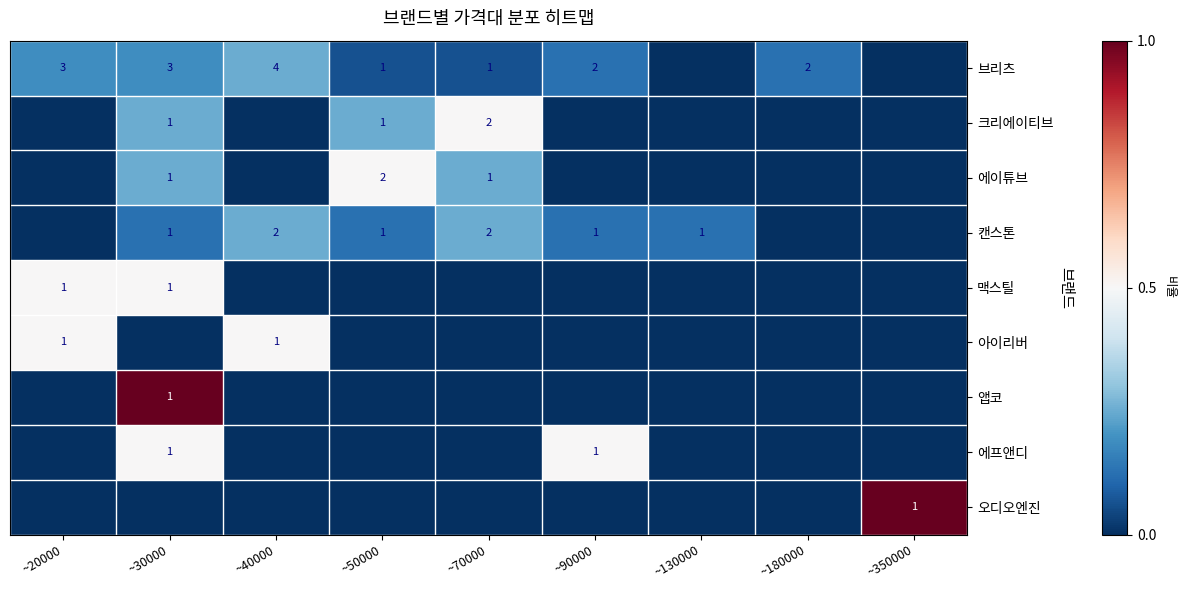

Is it true that 에프앤디 equals 0 at ~90000?

False